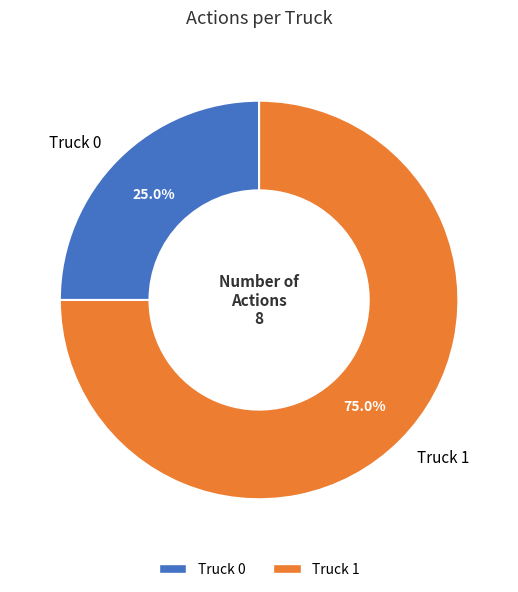

What is the ratio of the value at Truck 1 to the value at Truck 0?

3.0